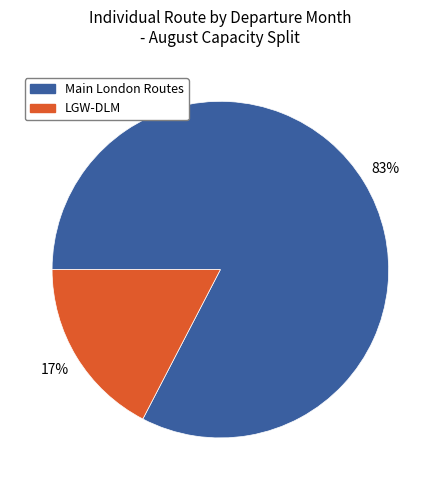

Between LGW-DLM and Main London Routes, which is larger?

Main London Routes